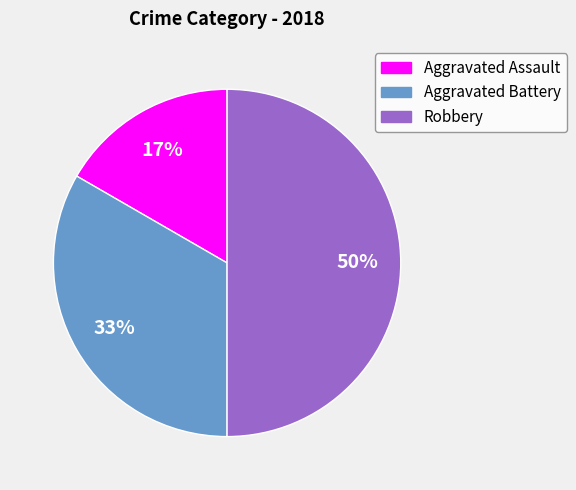

To the nearest percent, what is the difference between the Robbery and Aggravated Battery slice percentages?

17%